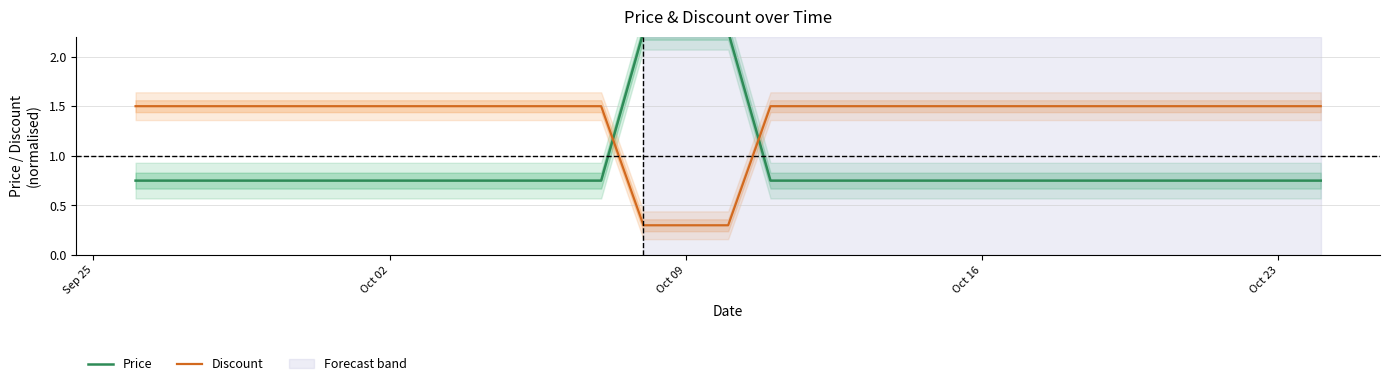

Which series has the largest total across all categories?

Discount